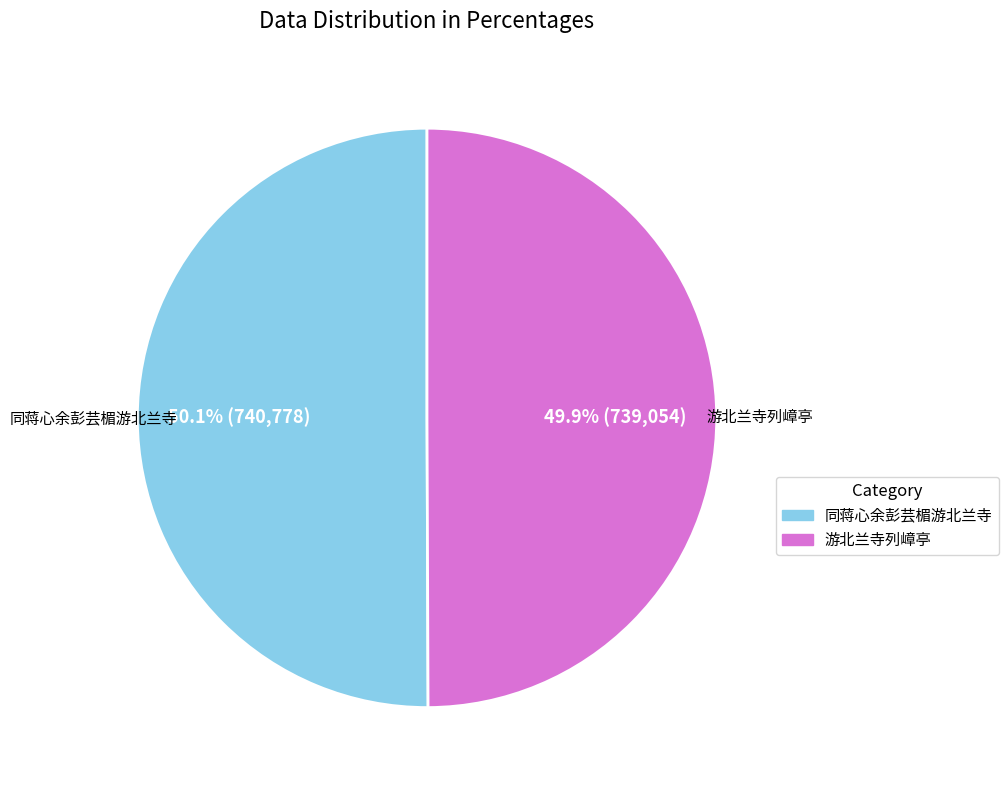

Approximately how many times larger is the value at 游北兰寺列嶂亭 compared to 同蒋心余彭芸楣游北兰寺?

1.0